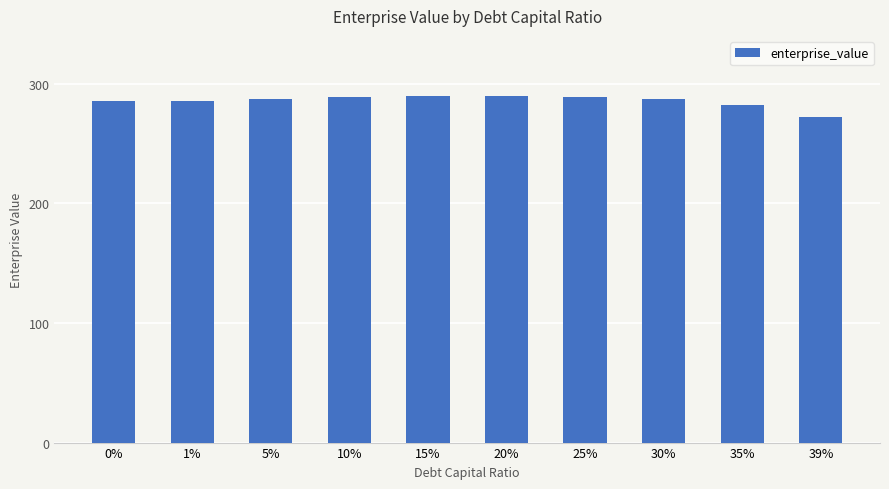

What is the difference between the second highest and second lowest values?

6.9